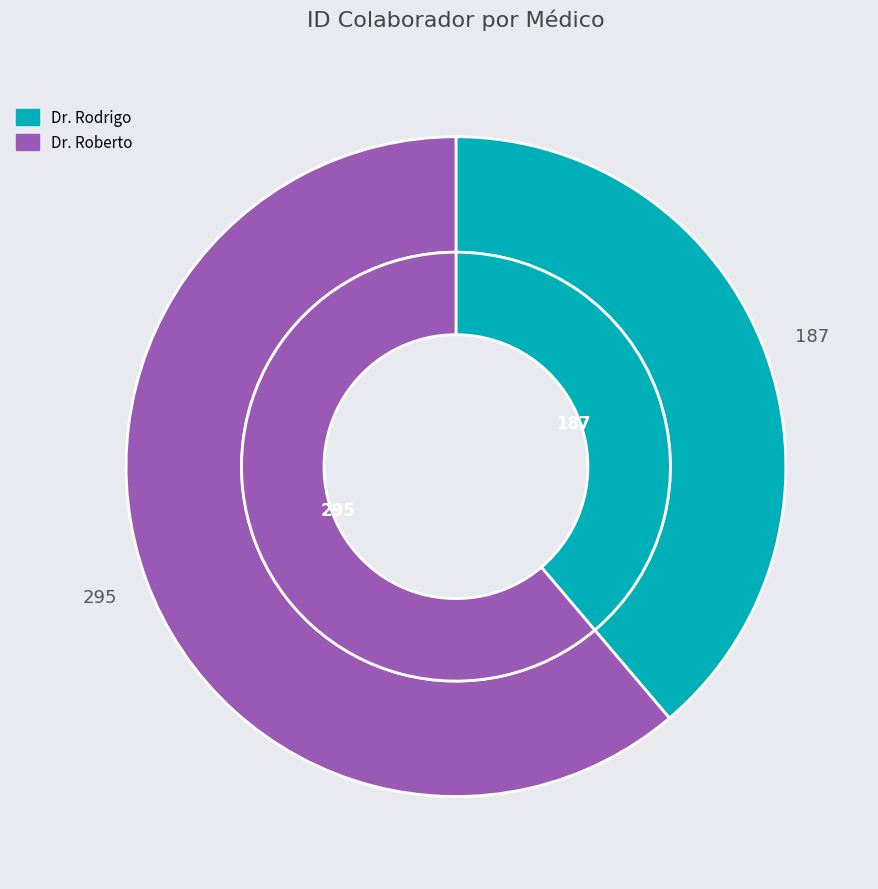

What is the ratio of the value at Dr. Roberto to the value at Dr. Rodrigo?

1.6